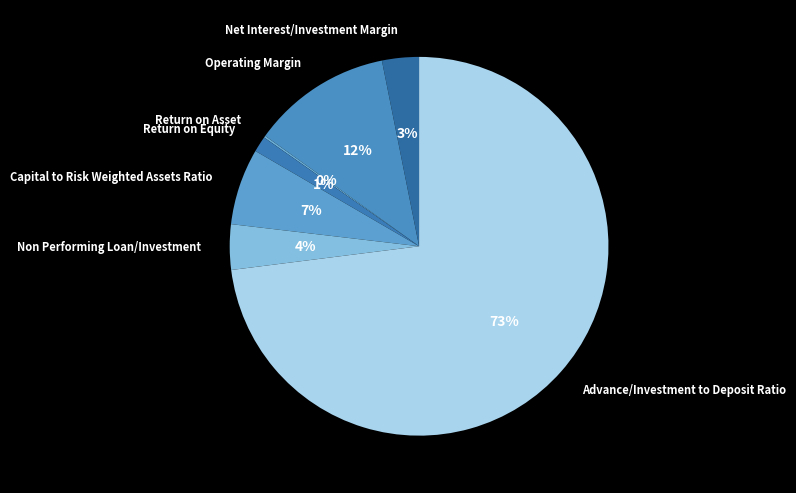

To the nearest percent, what is the difference between the largest and smallest slice percentages?

73%